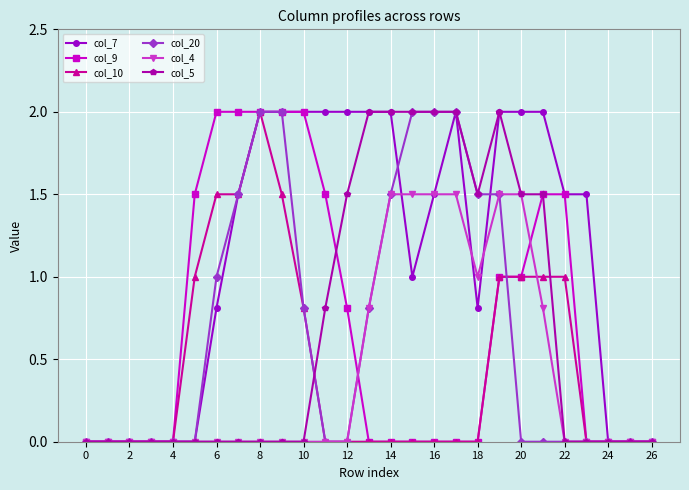

Which series has the largest total across all categories?

col_7